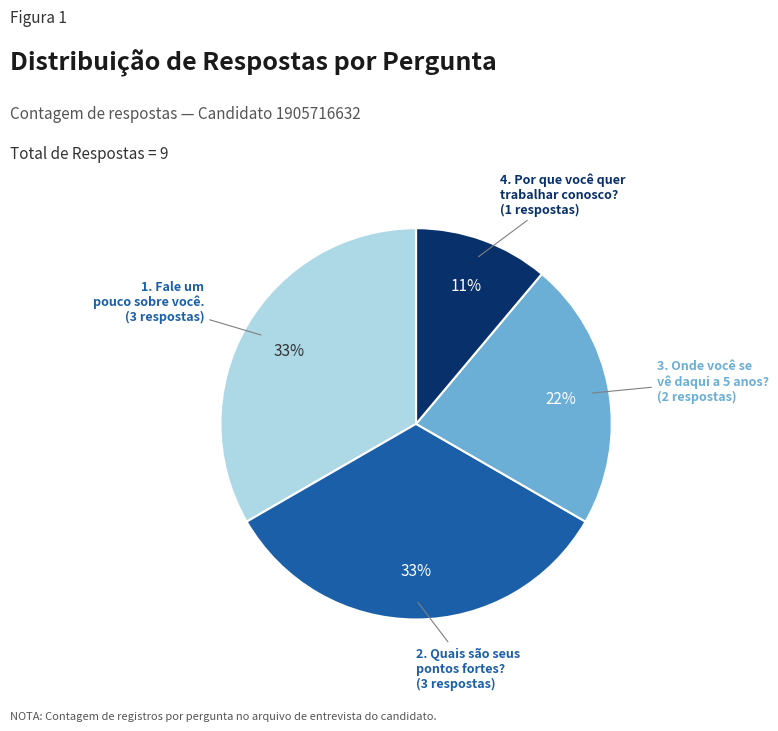

What is the smallest slice in the pie chart?

4. Por que você quer trabalhar conosco?